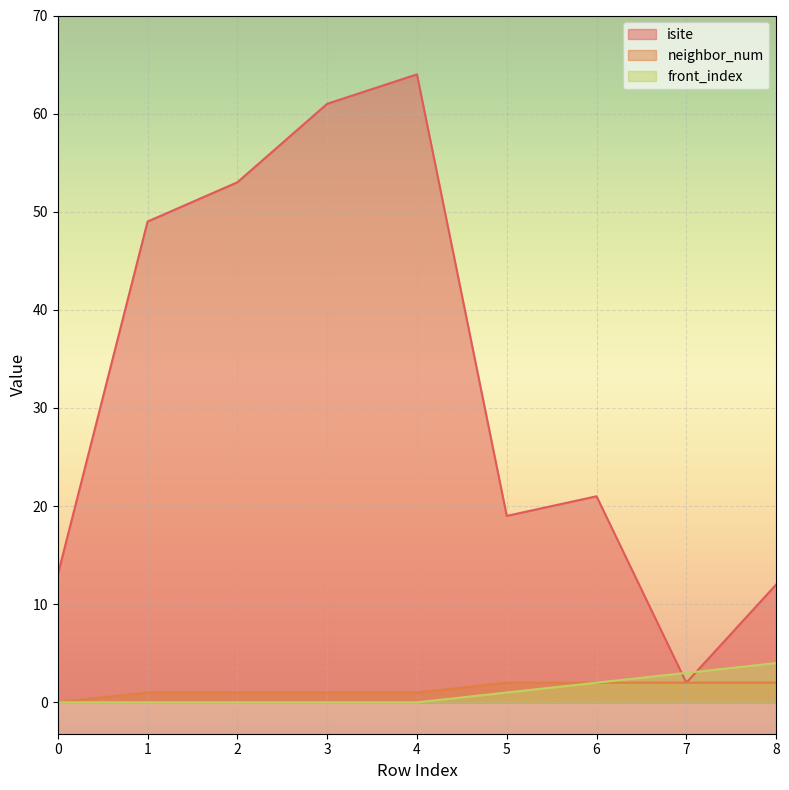

Reading left to right, what are all the values shown in this chart?

isite: 0=13	1=49	2=53	3=61	4=64	5=19	6=21	7=2	8=12
neighbor_num: 0=0	1=1	2=1	3=1	4=1	5=2	6=2	7=2	8=2
front_index: 0=0	1=0	2=0	3=0	4=0	5=1	6=2	7=3	8=4